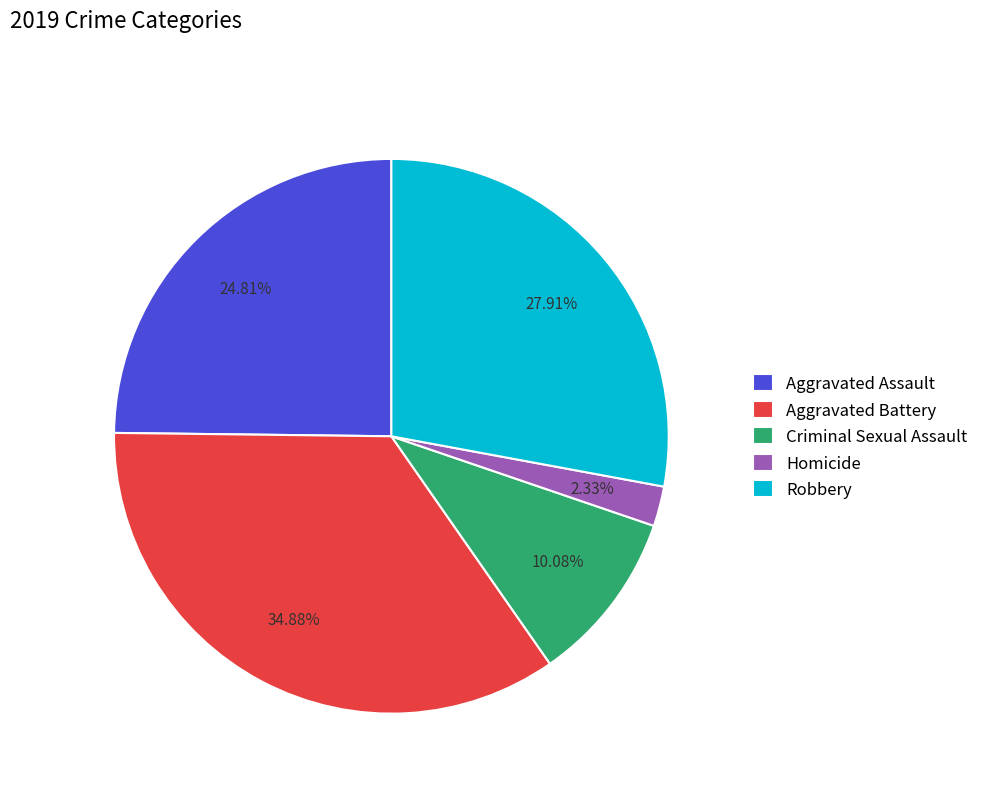

Does Criminal Sexual Assault represent more than half of the total?

No